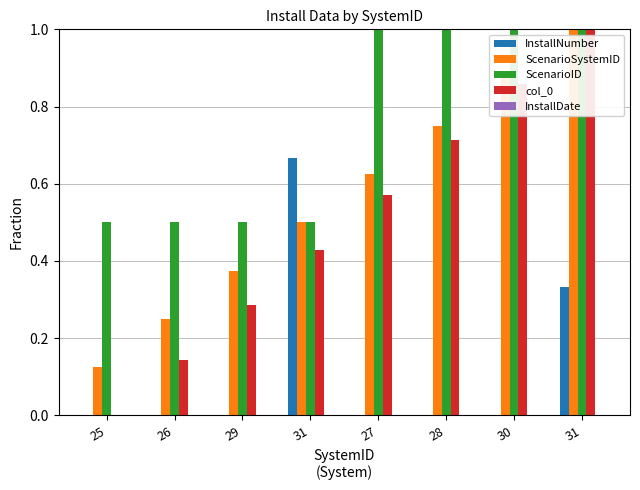

How many col_0 values are between 0 and 1?

8